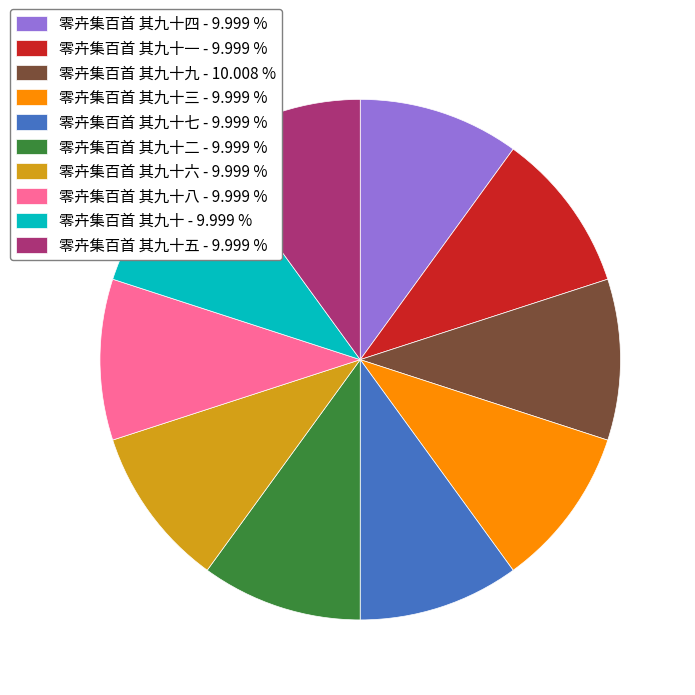

Is there any slice that represents more than half of the pie?

No